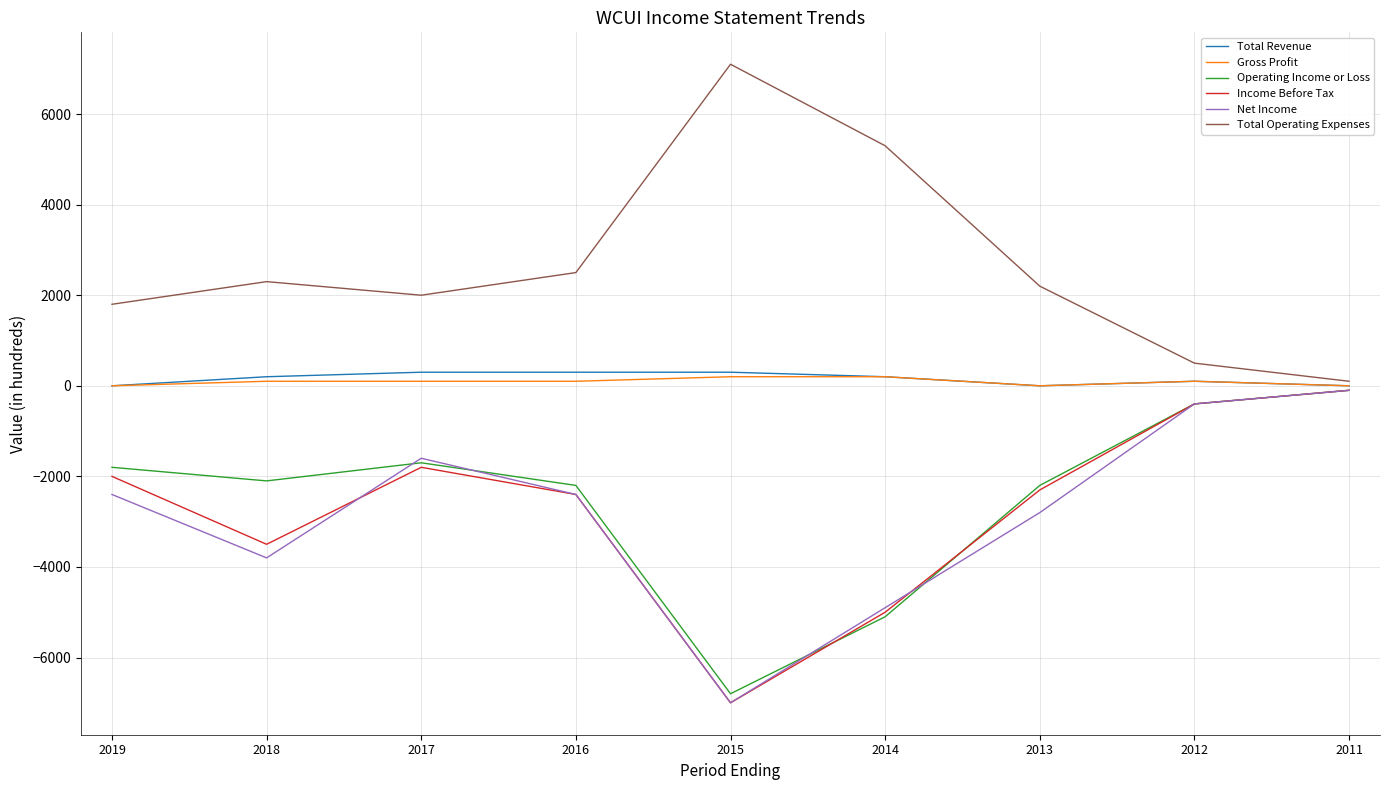

How many lines are shown in the chart?

6